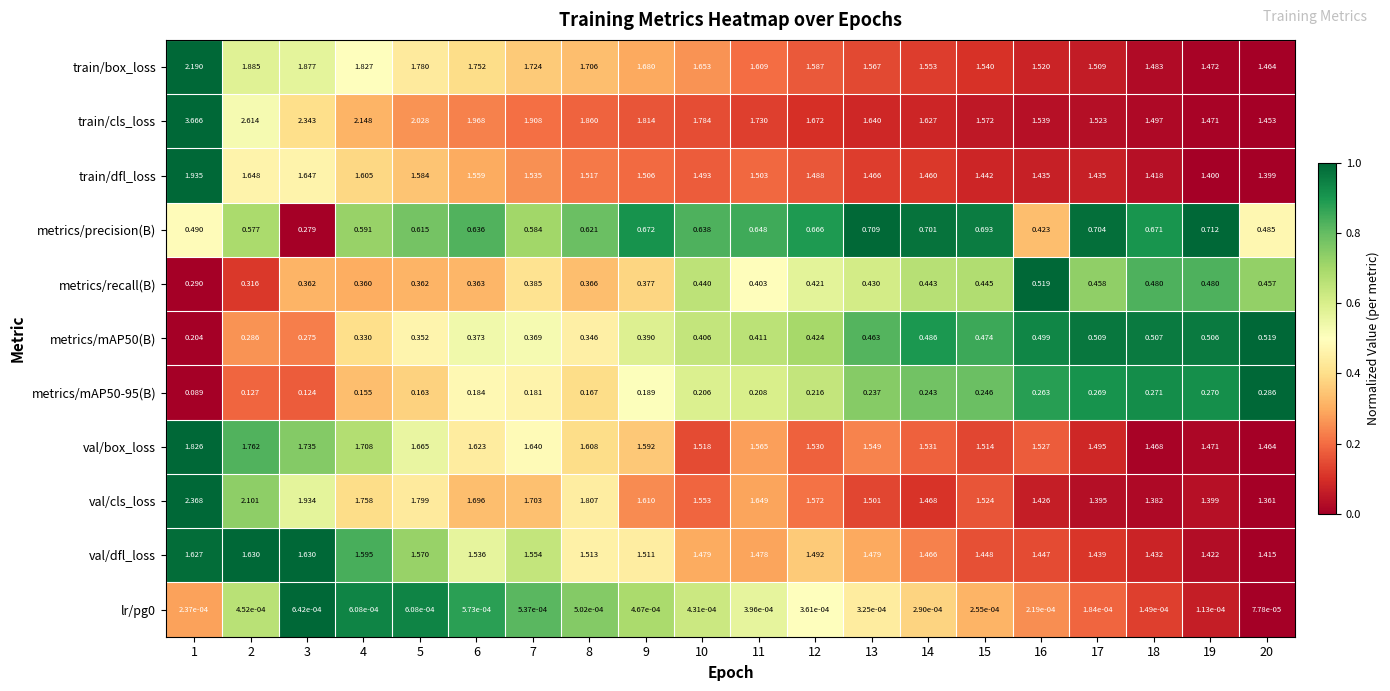

How many distinct data groups are displayed?

11